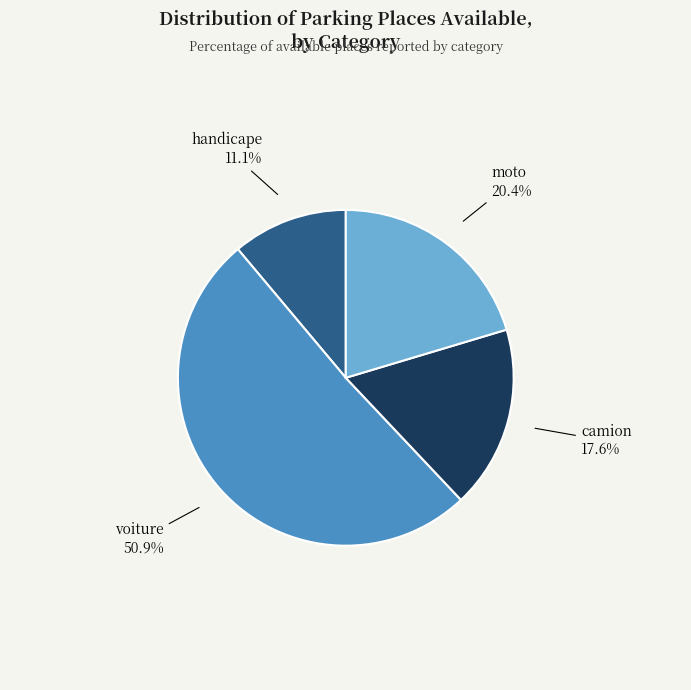

Is there any slice that represents more than half of the pie?

Yes